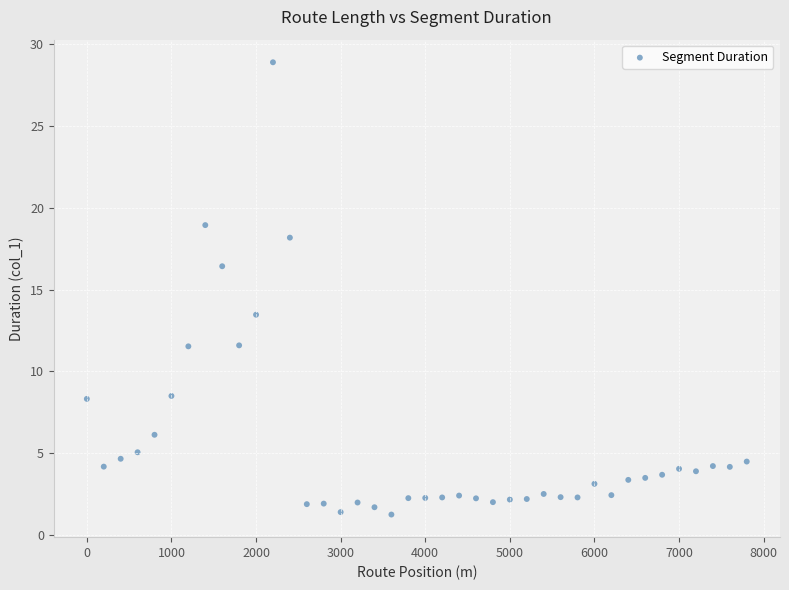

What is the range of Y values (max minus min)?

27.6